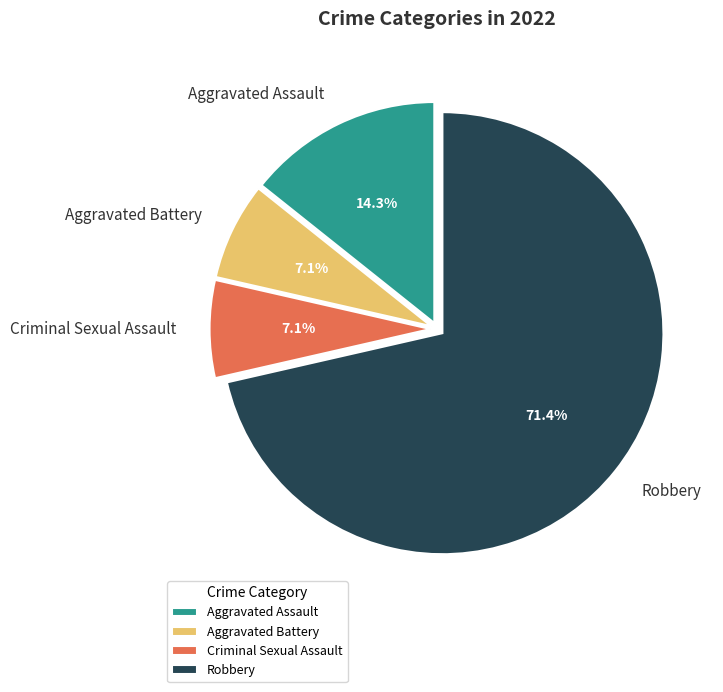

What is the largest slice in the pie chart?

Robbery